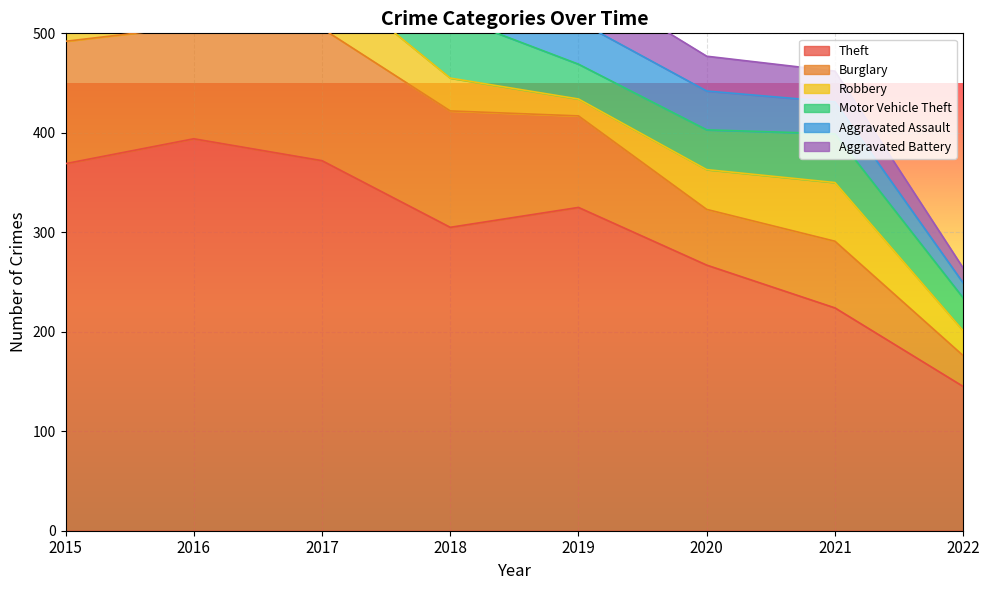

At which category is the sum across all series the highest?

2016